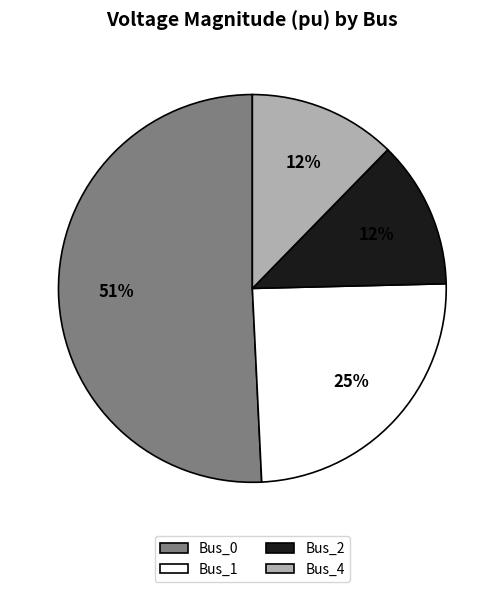

Is the sum of Bus_4 and Bus_1 greater than half?

No